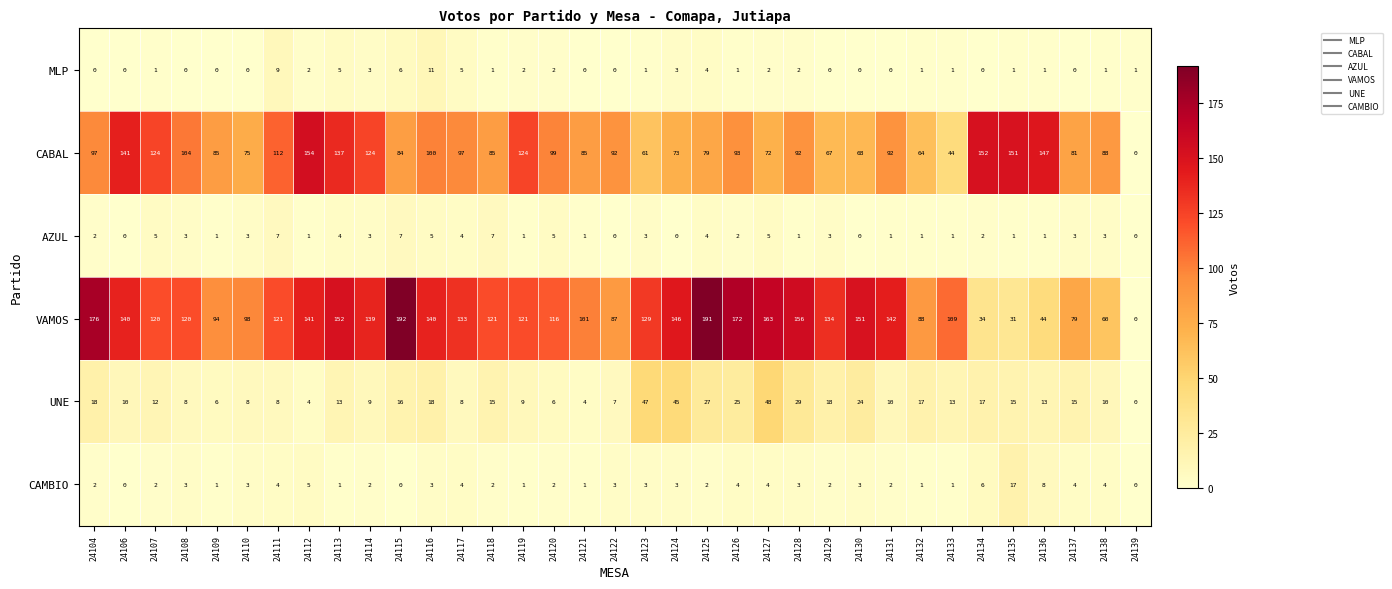

What is the highest value of the CABAL series?

154